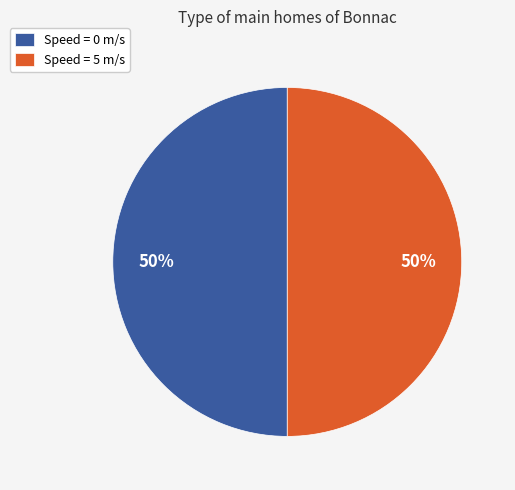

To the nearest percent, what percentage of the pie is Speed = 0 m/s?

50%